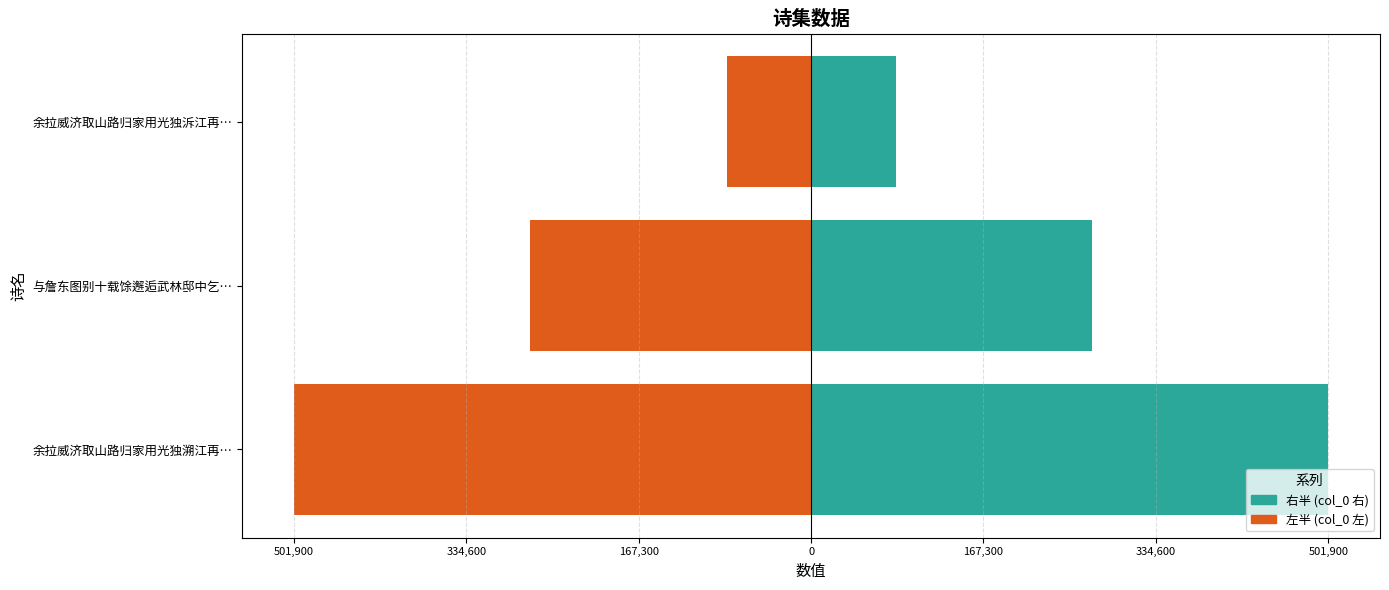

What is the greatest value displayed?

501900.5